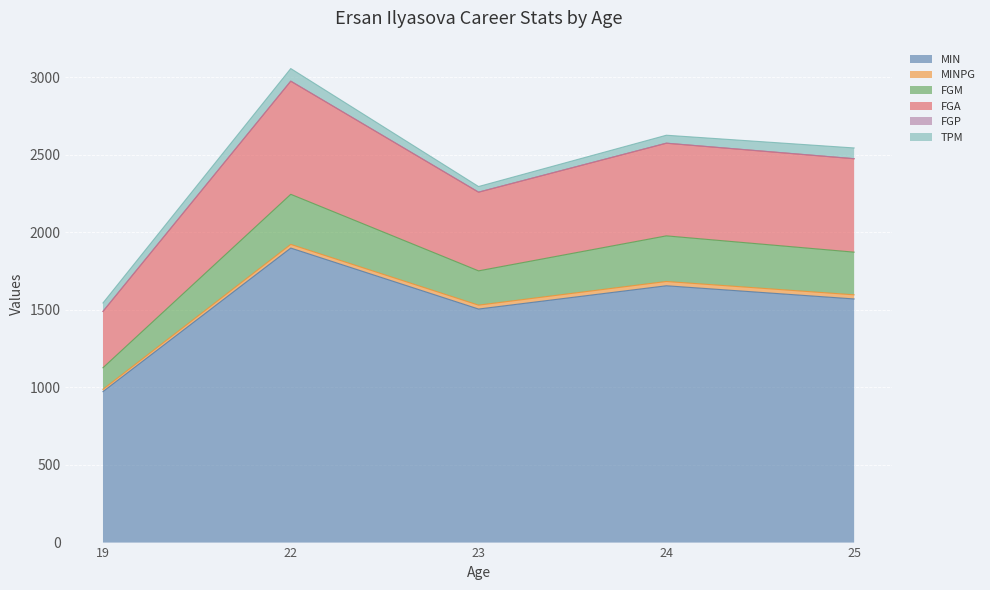

Does the chart display data point markers on the line(s)?

No